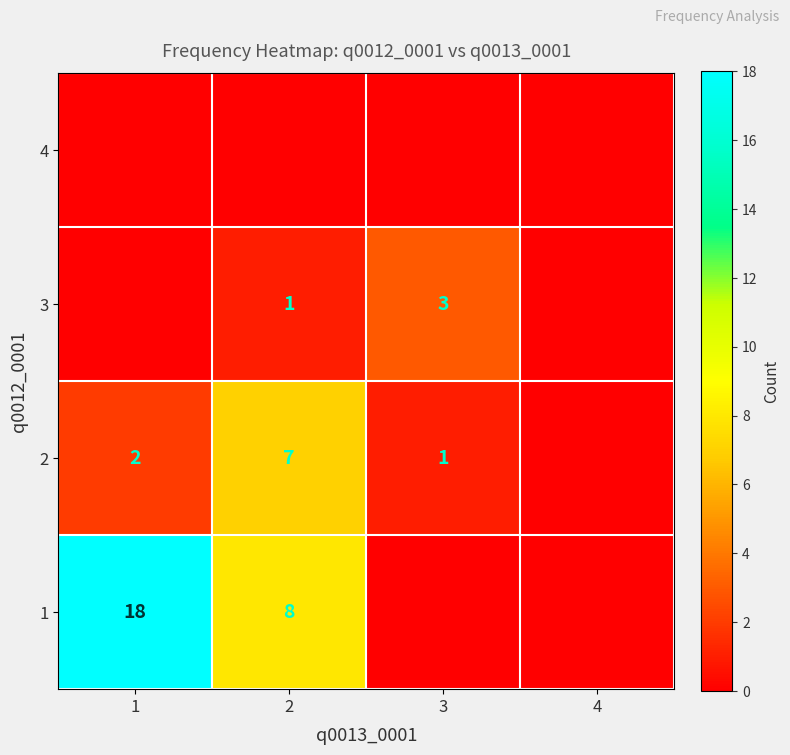

The 3 series shows 2 at 2. True or false?

False